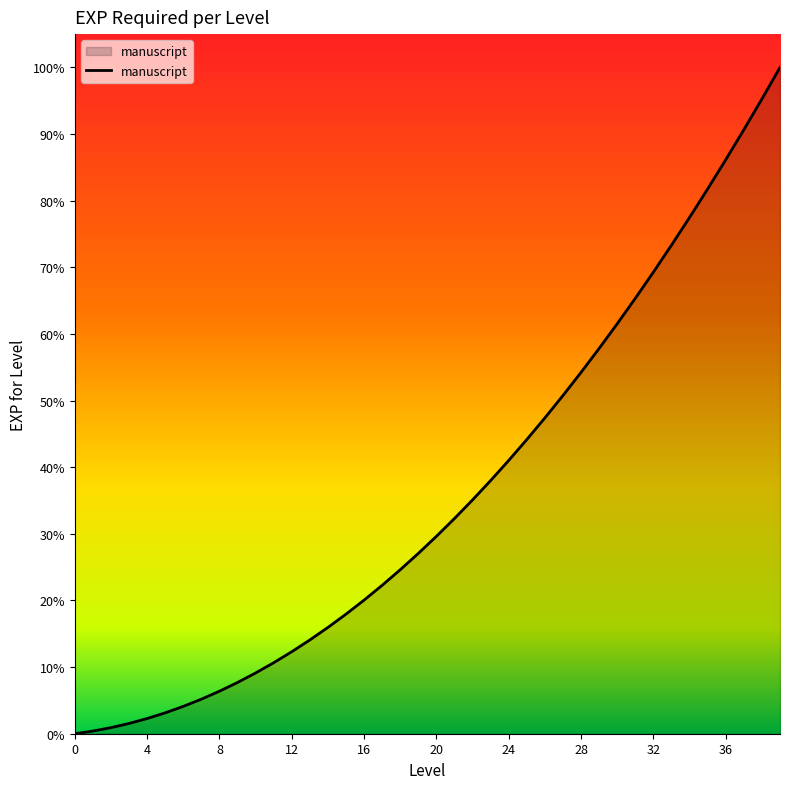

Is this an area chart (filled region under the line)?

Yes